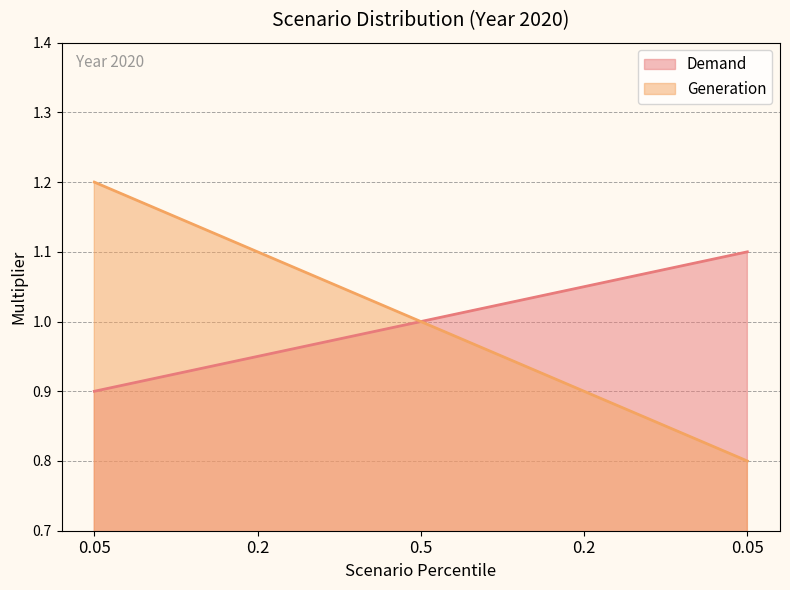

What is the average value of the Demand series?

1.0